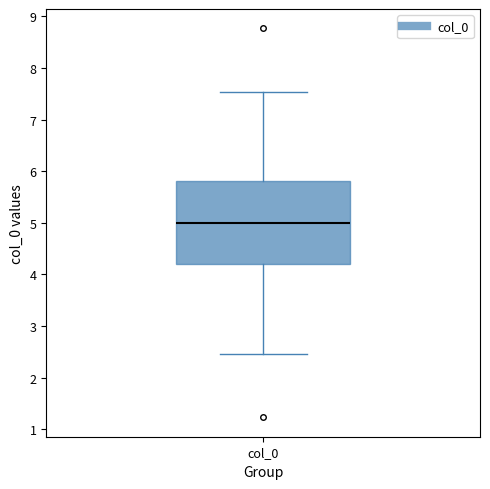

Where is the upper edge of the box for col_0 on the y-axis? The values are not printed on the chart, so give them approximately, as read against the axis.

5.8